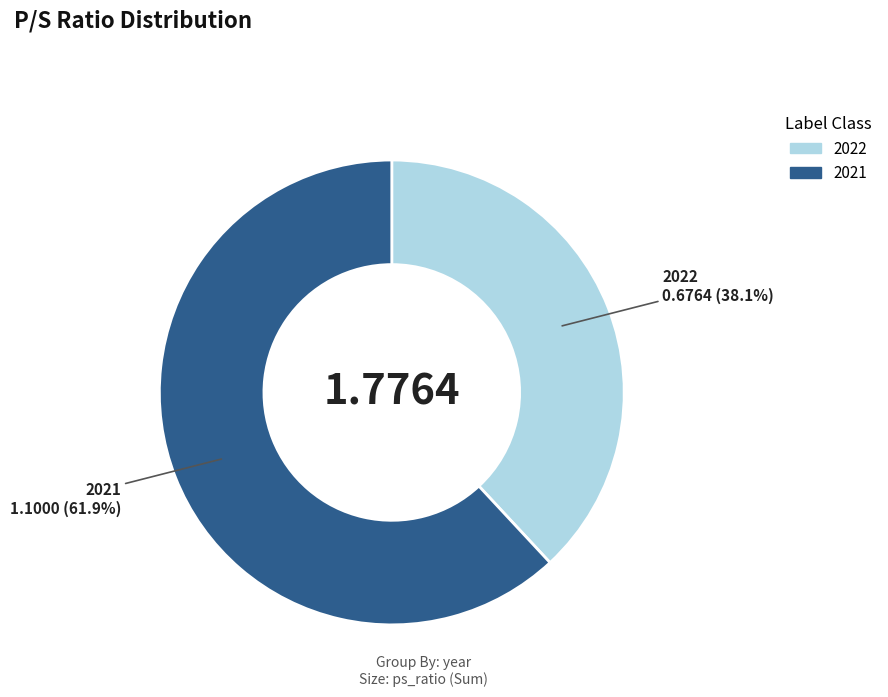

Rank the categories by value from lowest to highest.

2022, 2021